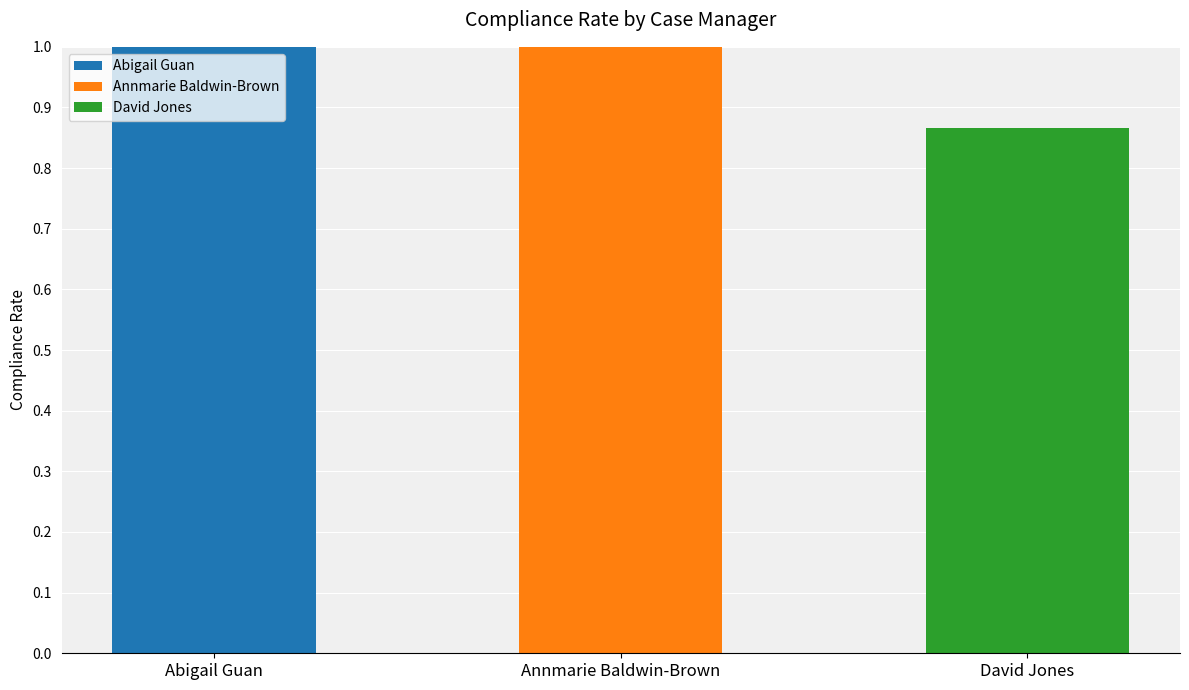

Does the chart contain any negative values?

No